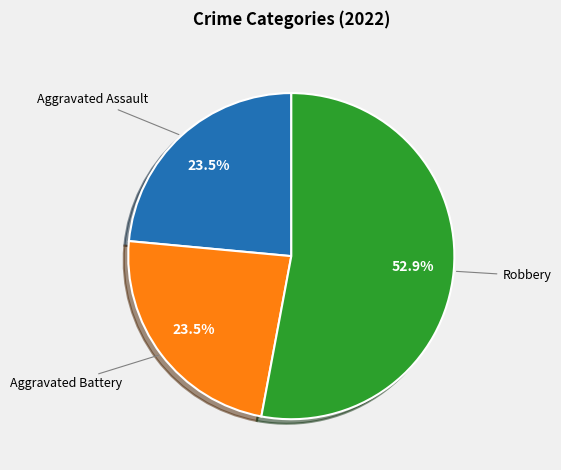

Is there a majority slice in this chart?

Yes